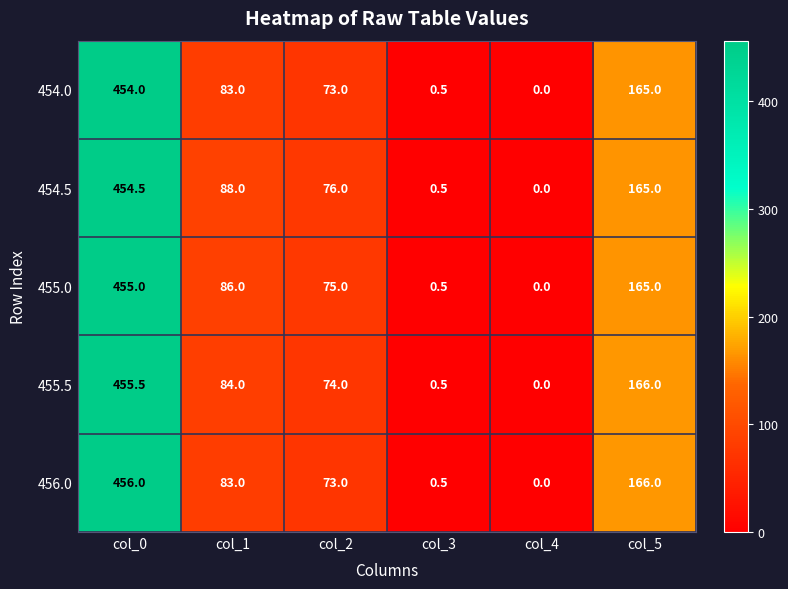

What is the total value across all series at col_3?

2.5